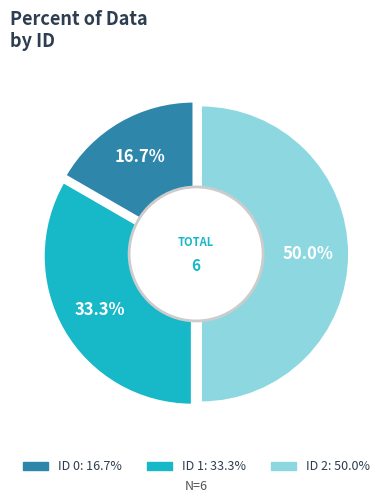

The 2 slice represents 37% of the pie. True or false?

False